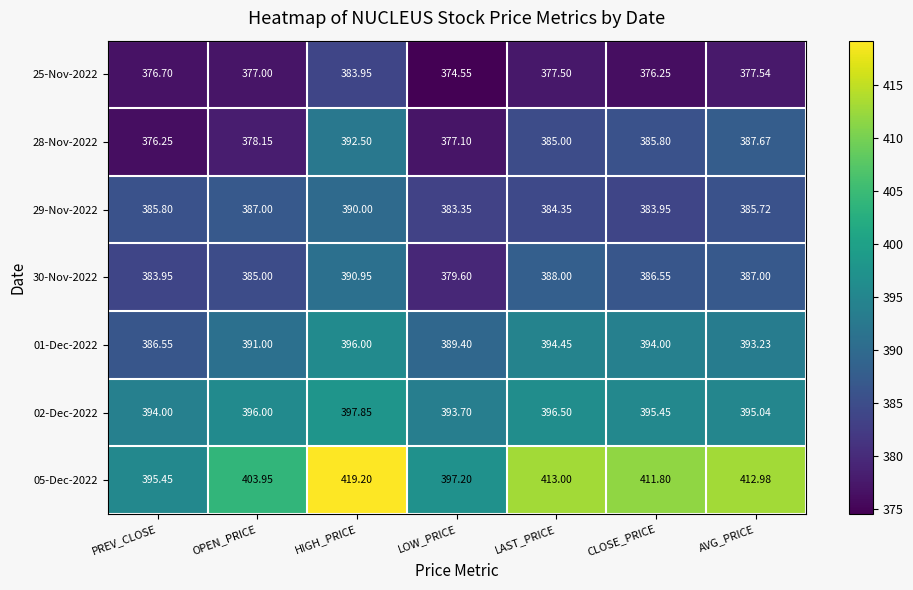

Which category has the lowest value across all series?

LOW_PRICE